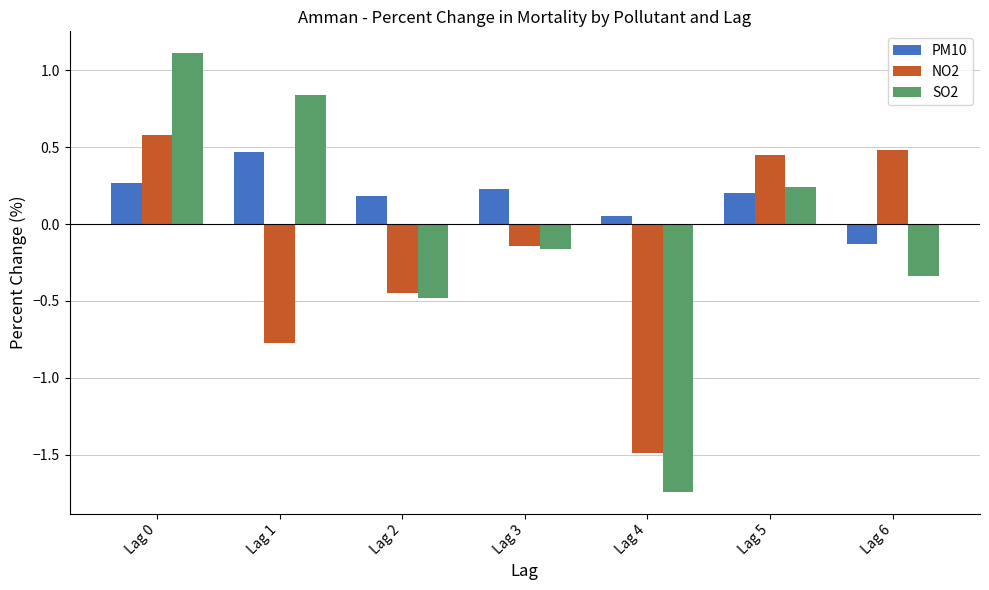

What is the difference between the SO2 values at Lag 5 and Lag 6?

0.6